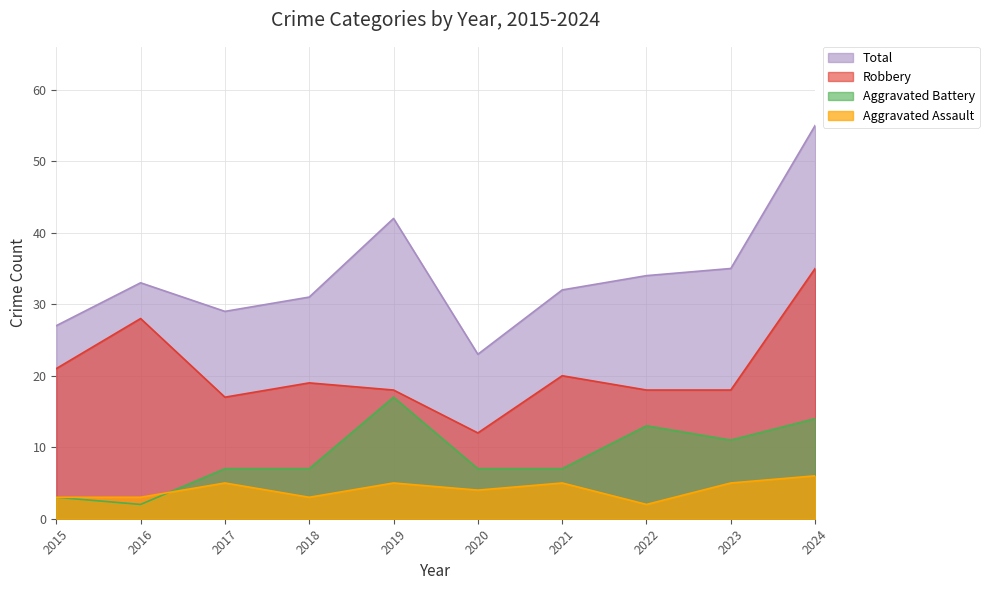

The Aggravated Battery series shows 14 at 2024. True or false?

True